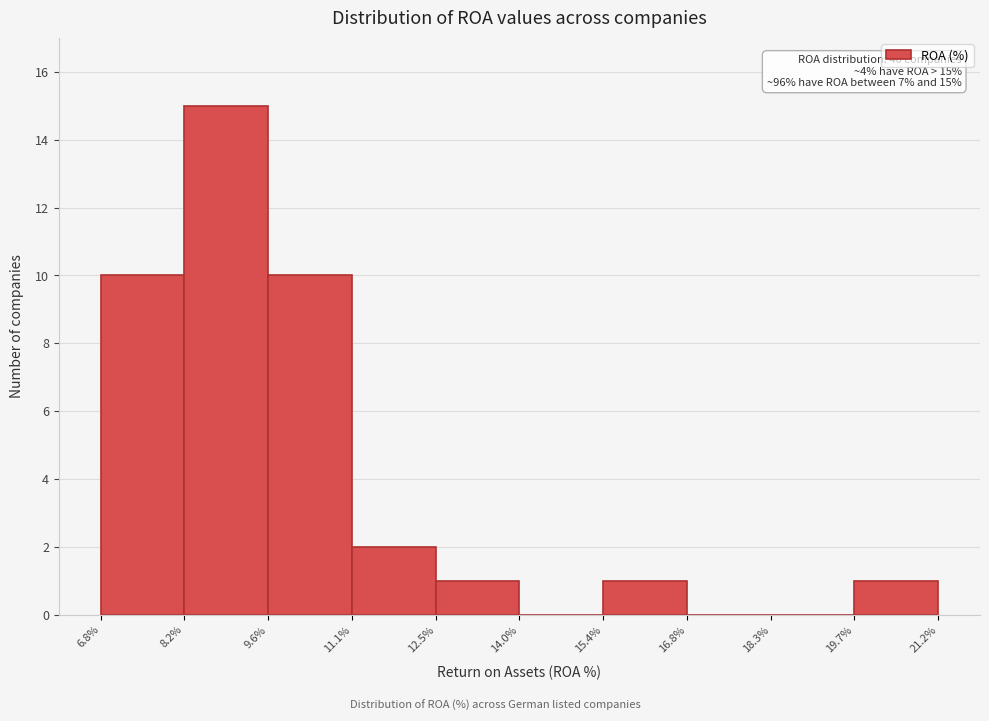

Over which range of the x-axis is the bar tallest?

8.2% to 9.6%